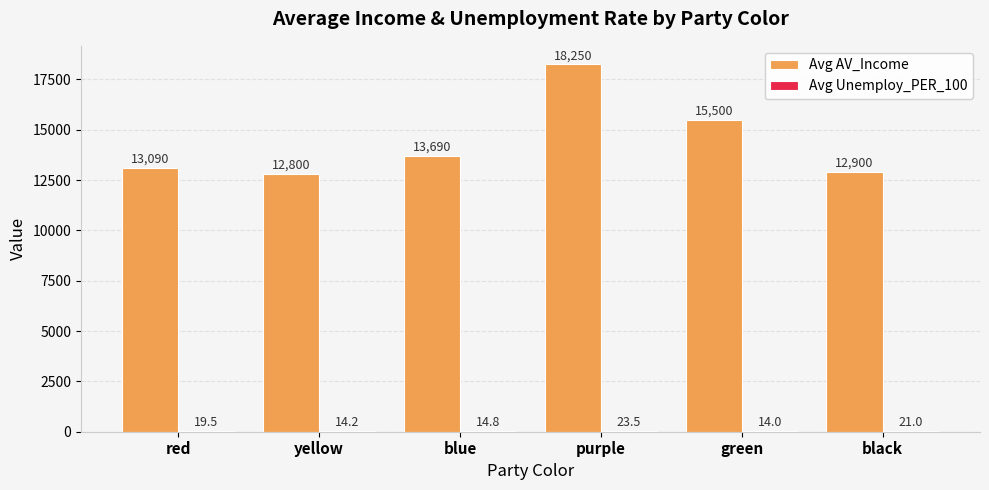

What is the sum of all Avg AV_Income values?

86230.0